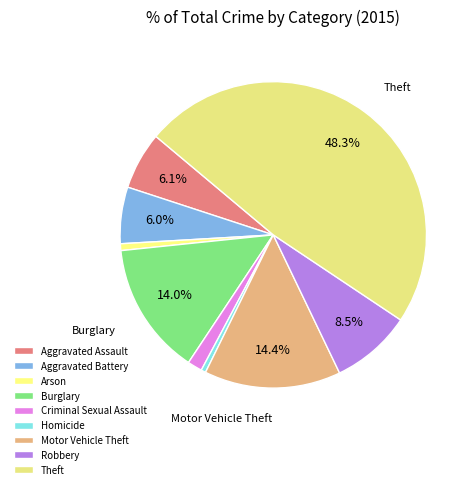

To the nearest percent, what percentage of the pie is Motor Vehicle Theft?

14%